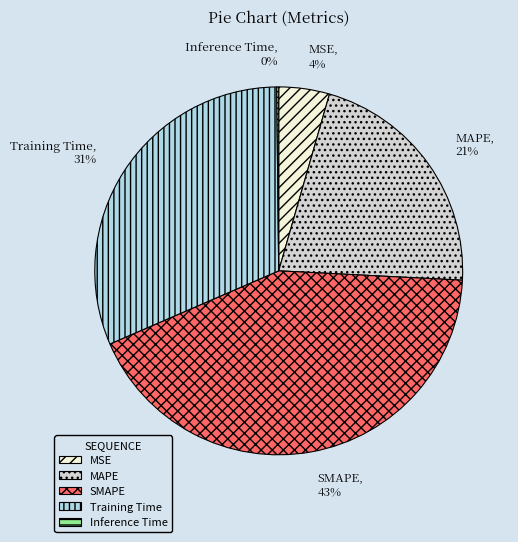

True or false: SMAPE accounts for 31% of the total.

False